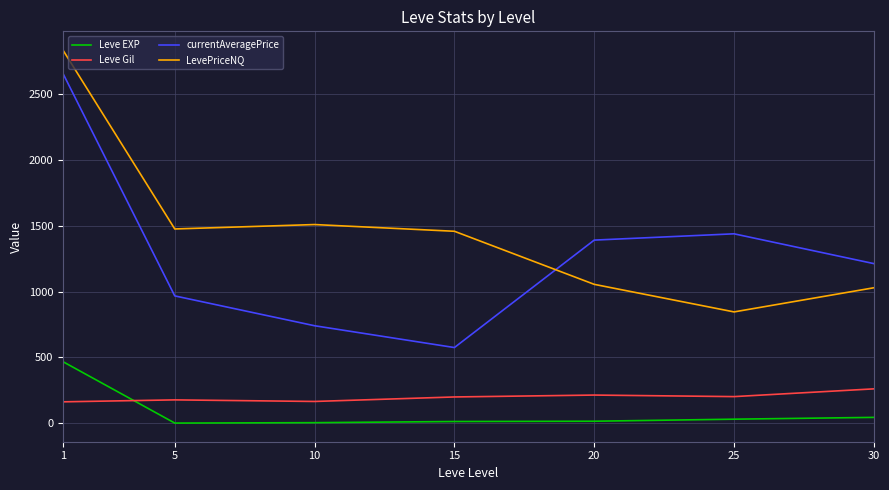

What is the smallest value displayed?

2.3